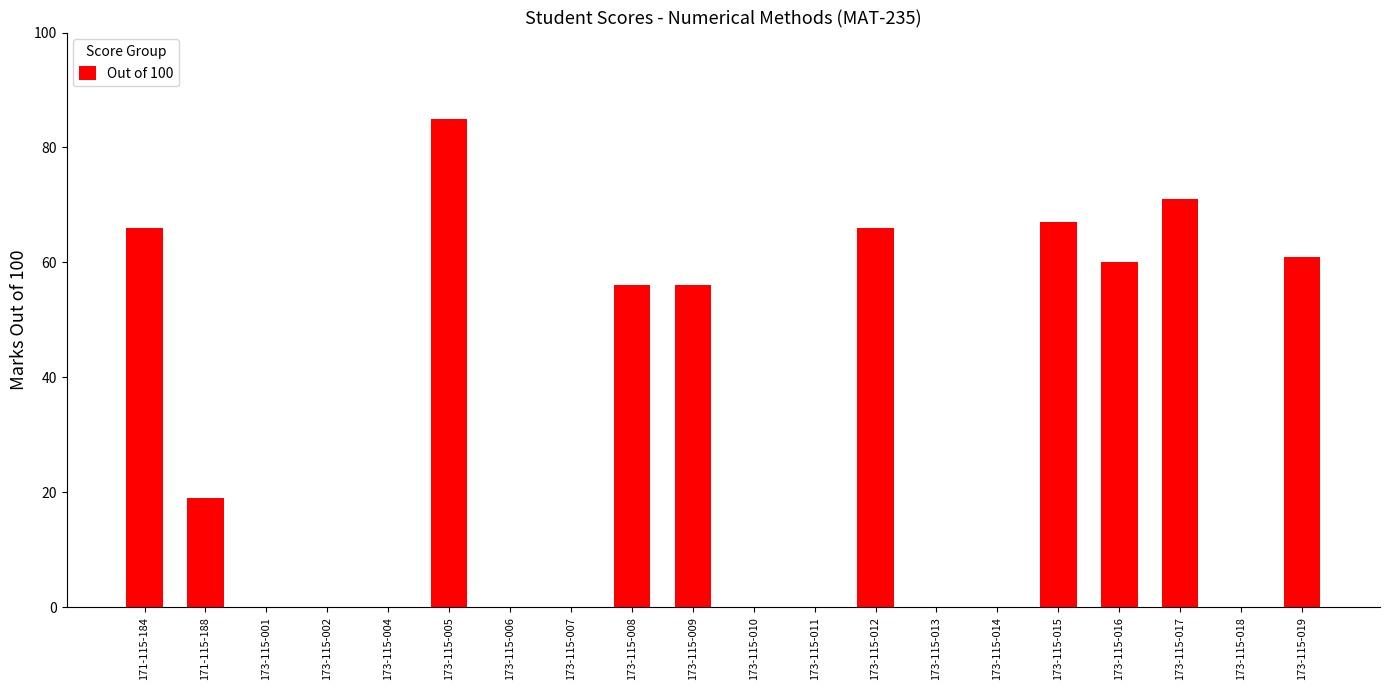

The value at 173-115-015 is 108. True or false?

False